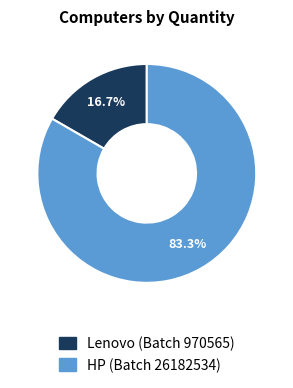

Count the number of slices in the pie.

2